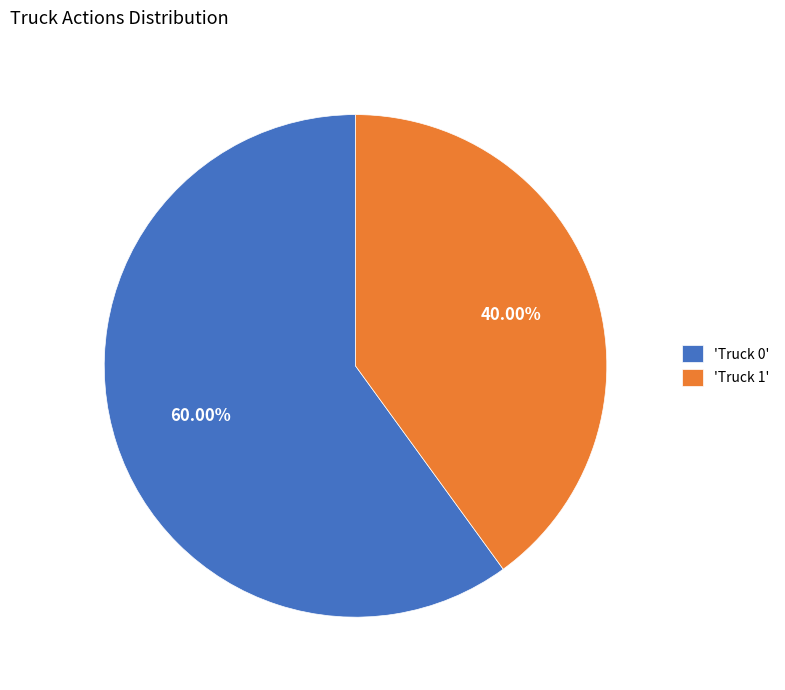

Approximately how many times larger is the value at 'Truck 1' compared to 'Truck 0'?

0.7